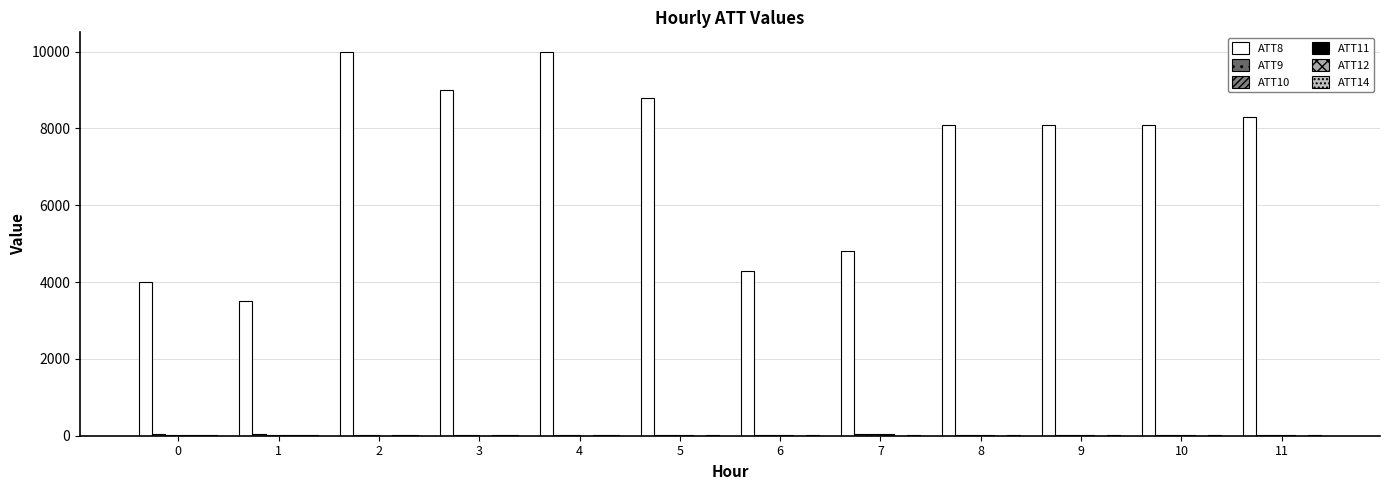

Where is ATT14 nearest to the value 21?

5